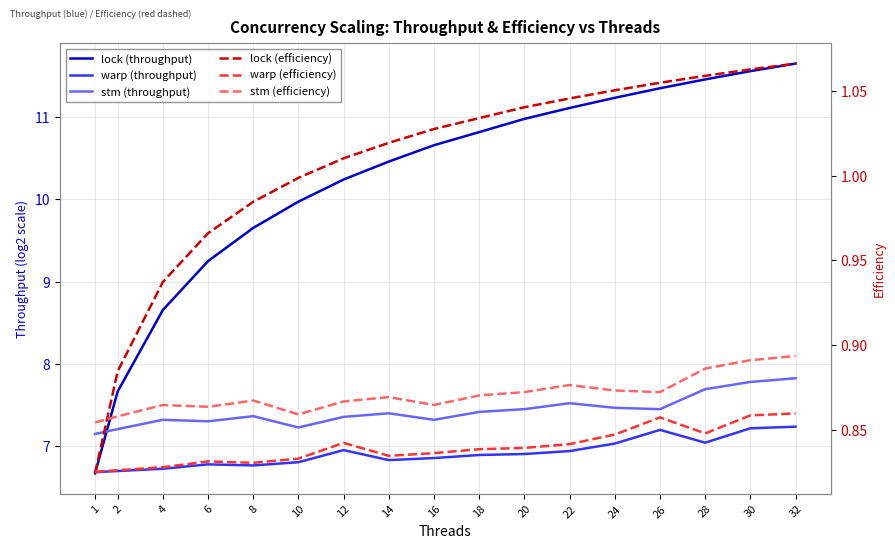

What is the spread (max minus min) of values at 32?

10.8